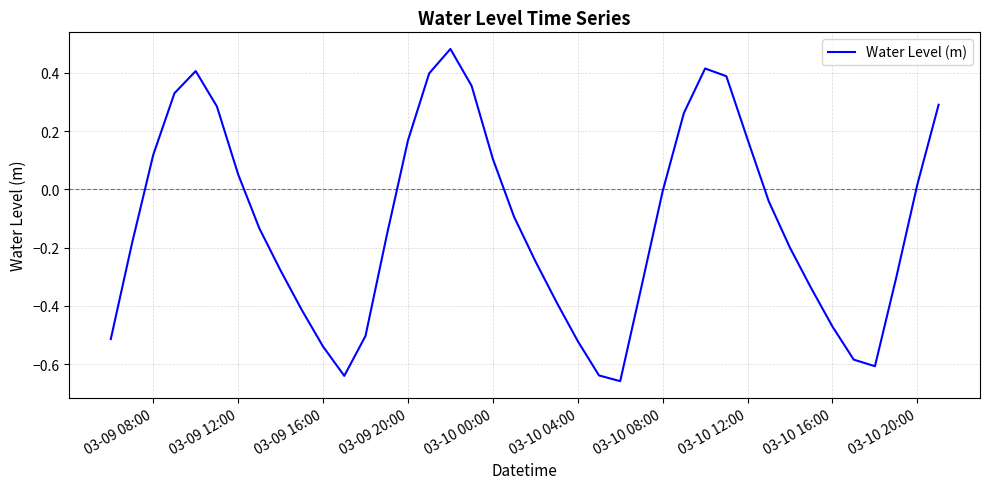

How many lines are shown in the chart?

1